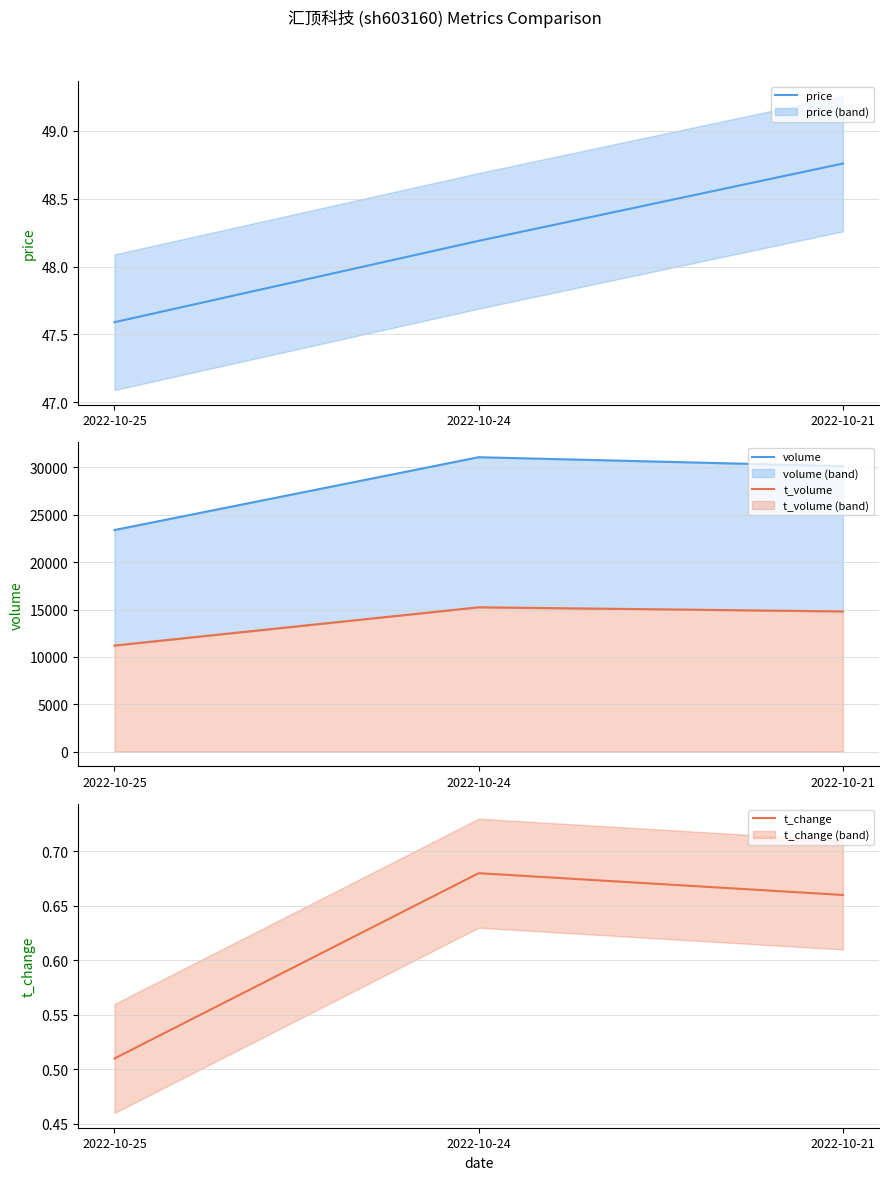

How many price values are between 47 and 48?

1